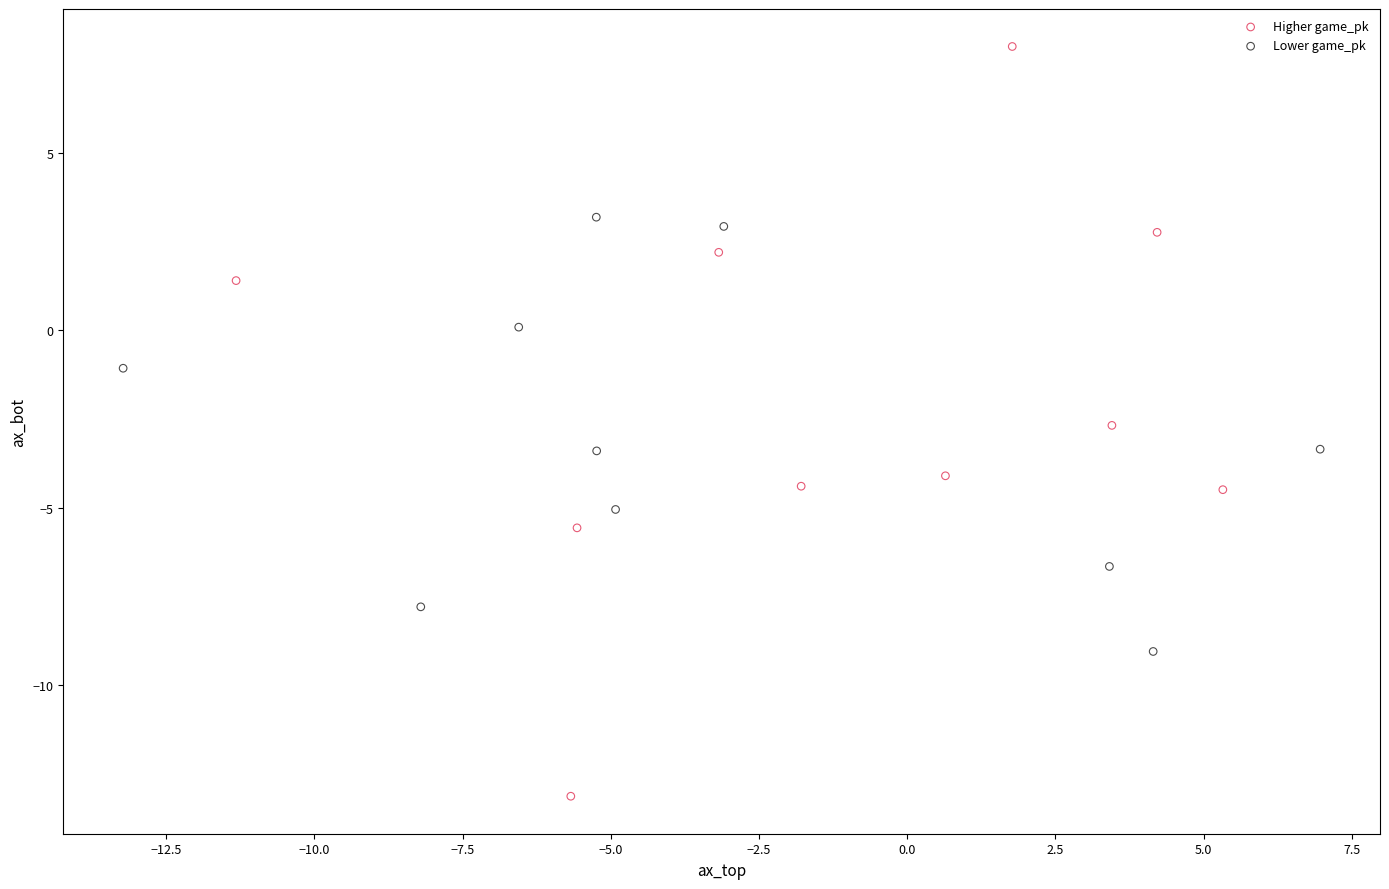

Which series contains the lowest Y value?

Higher game_pk